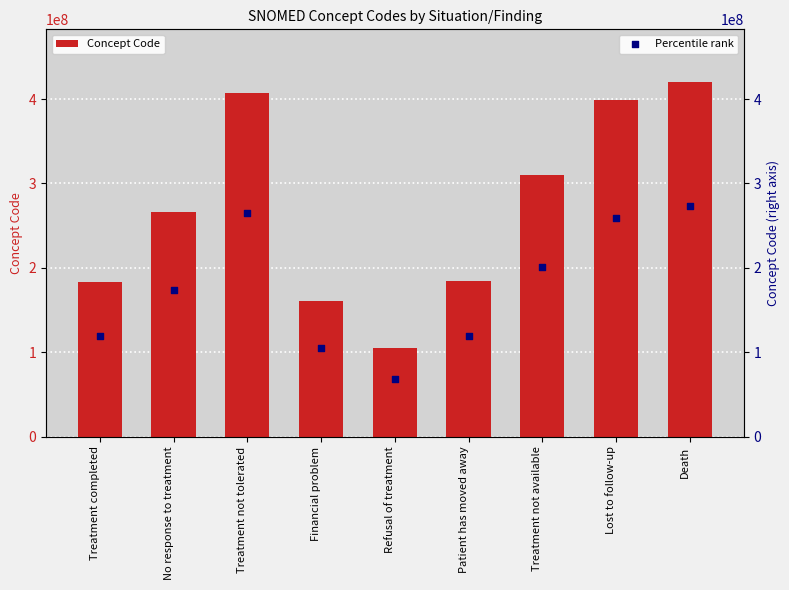

Which series contains the lowest Y value?

Percentile rank